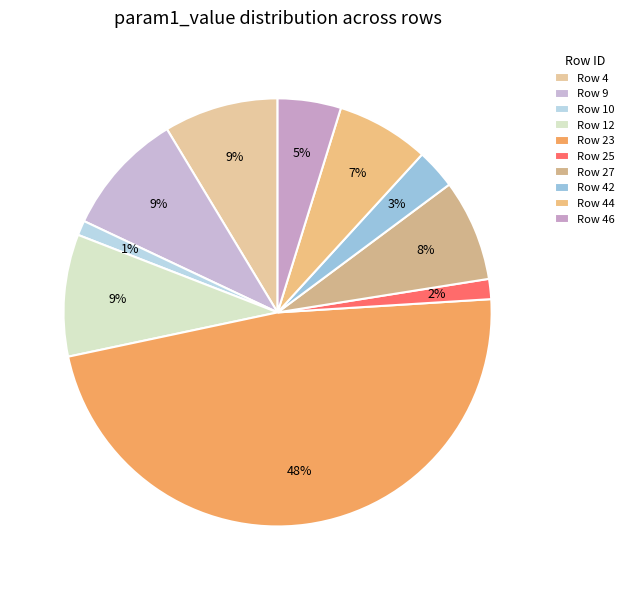

To the nearest percent, what percentage of the pie is Row 27?

8%